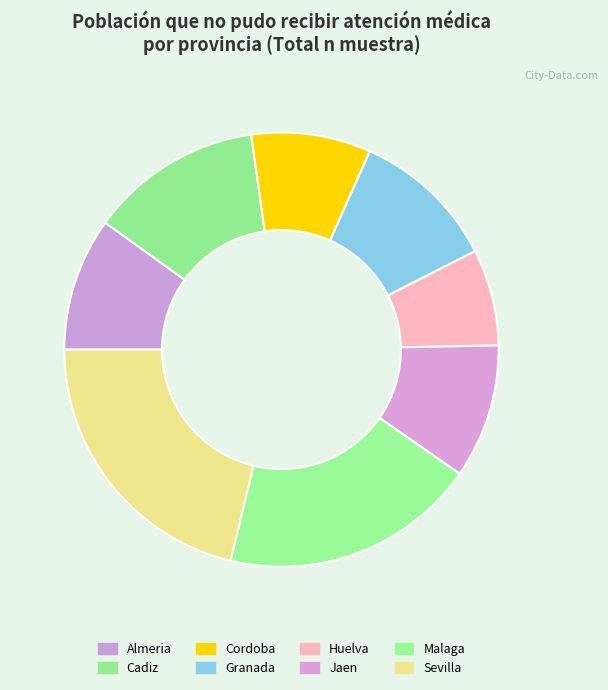

Count the number of slices in the pie.

8